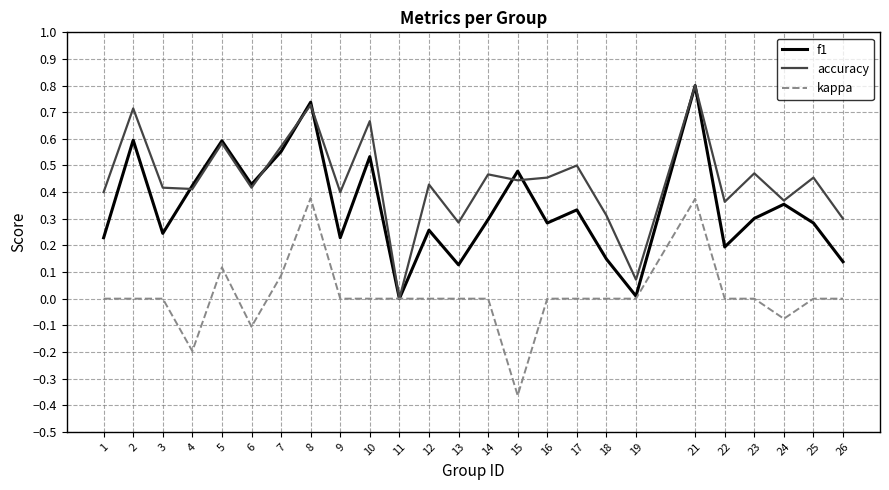

At which category is the sum across all series the highest?

21